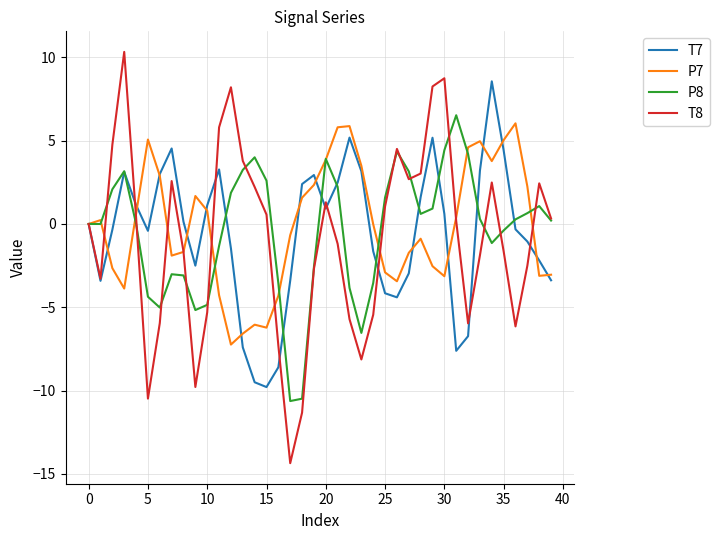

What is the minimum value for T8?

-14.4